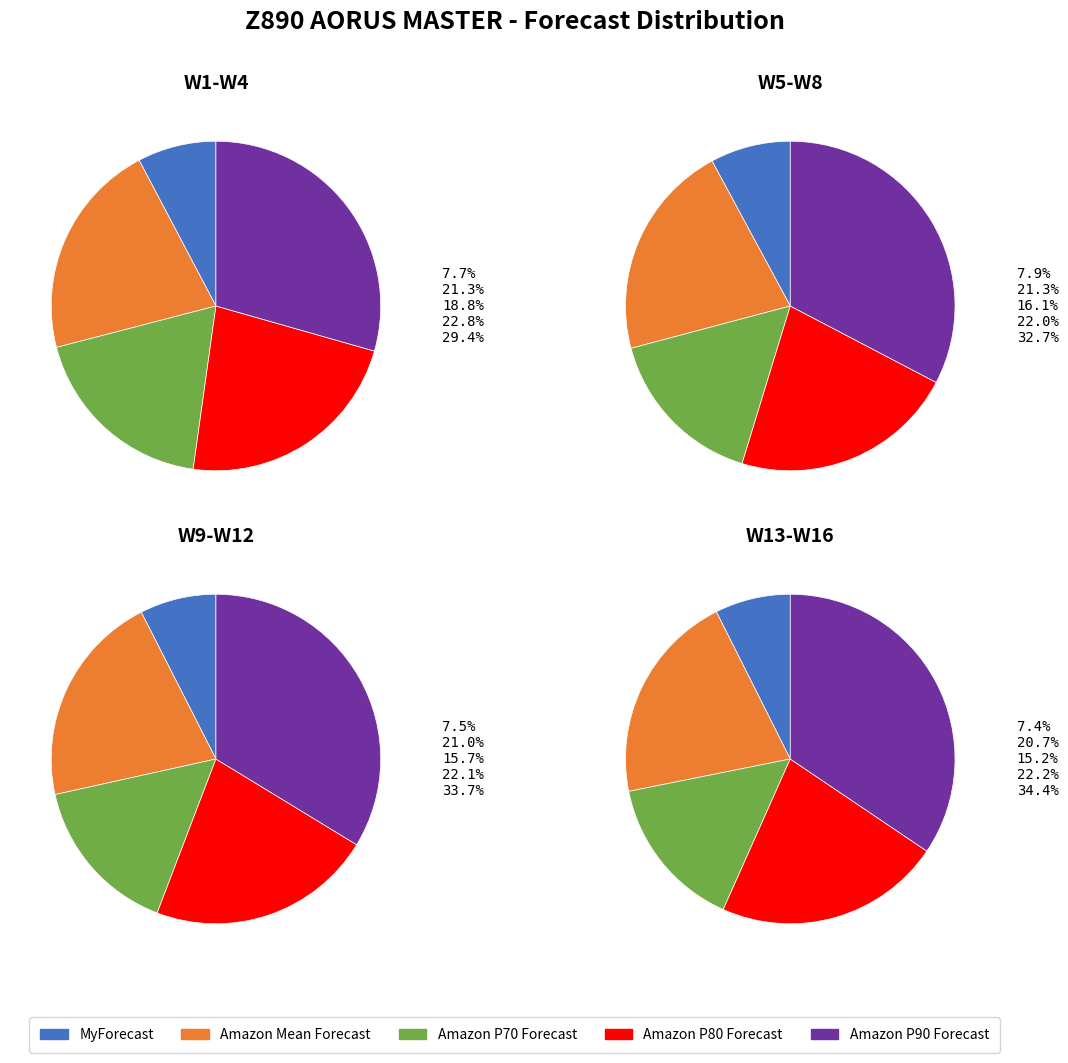

To the nearest percent, what percentage of the pie is W8?

7%